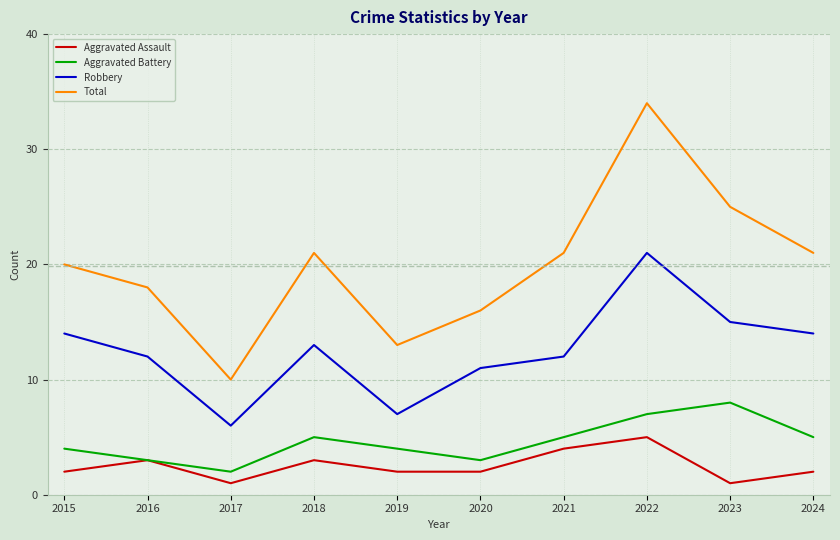

What is the average value of the Aggravated Battery series?

5